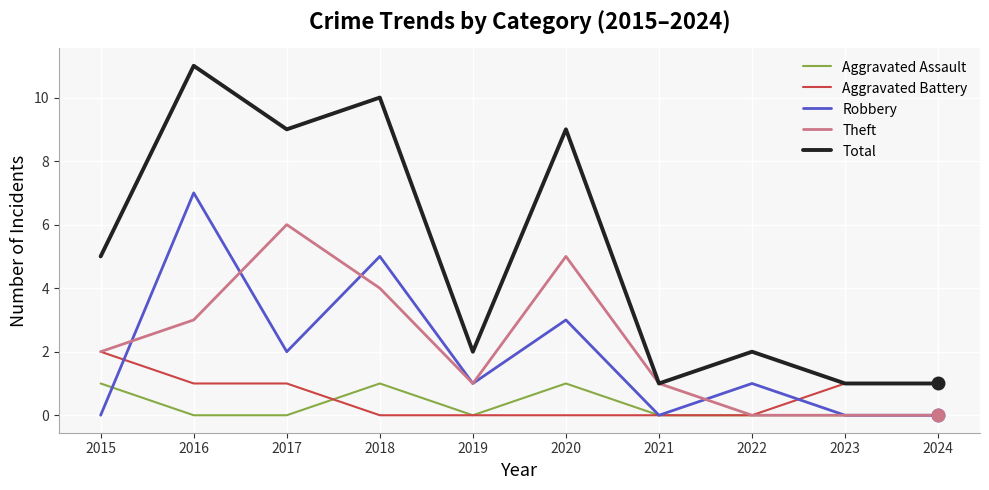

True or false: Aggravated Assault and Total intersect in this chart.

False